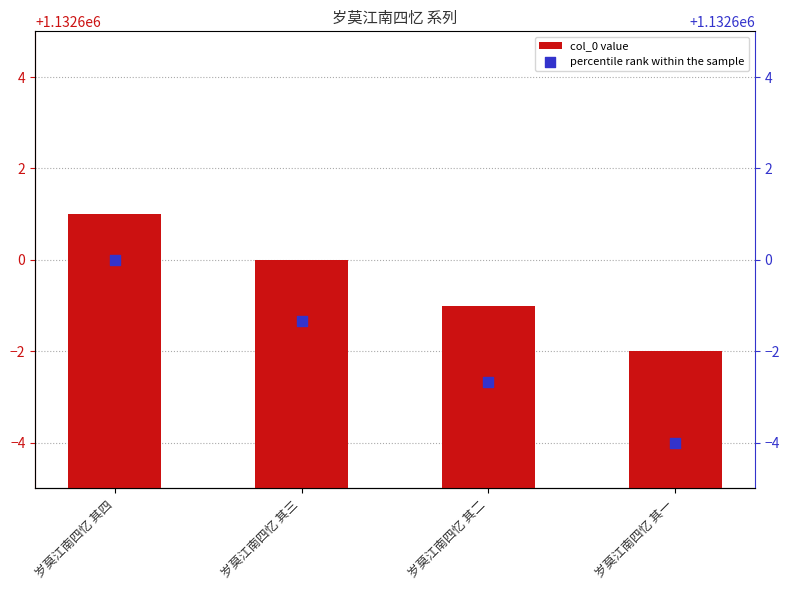

At how many categories does at least one series exceed 1132599?

2